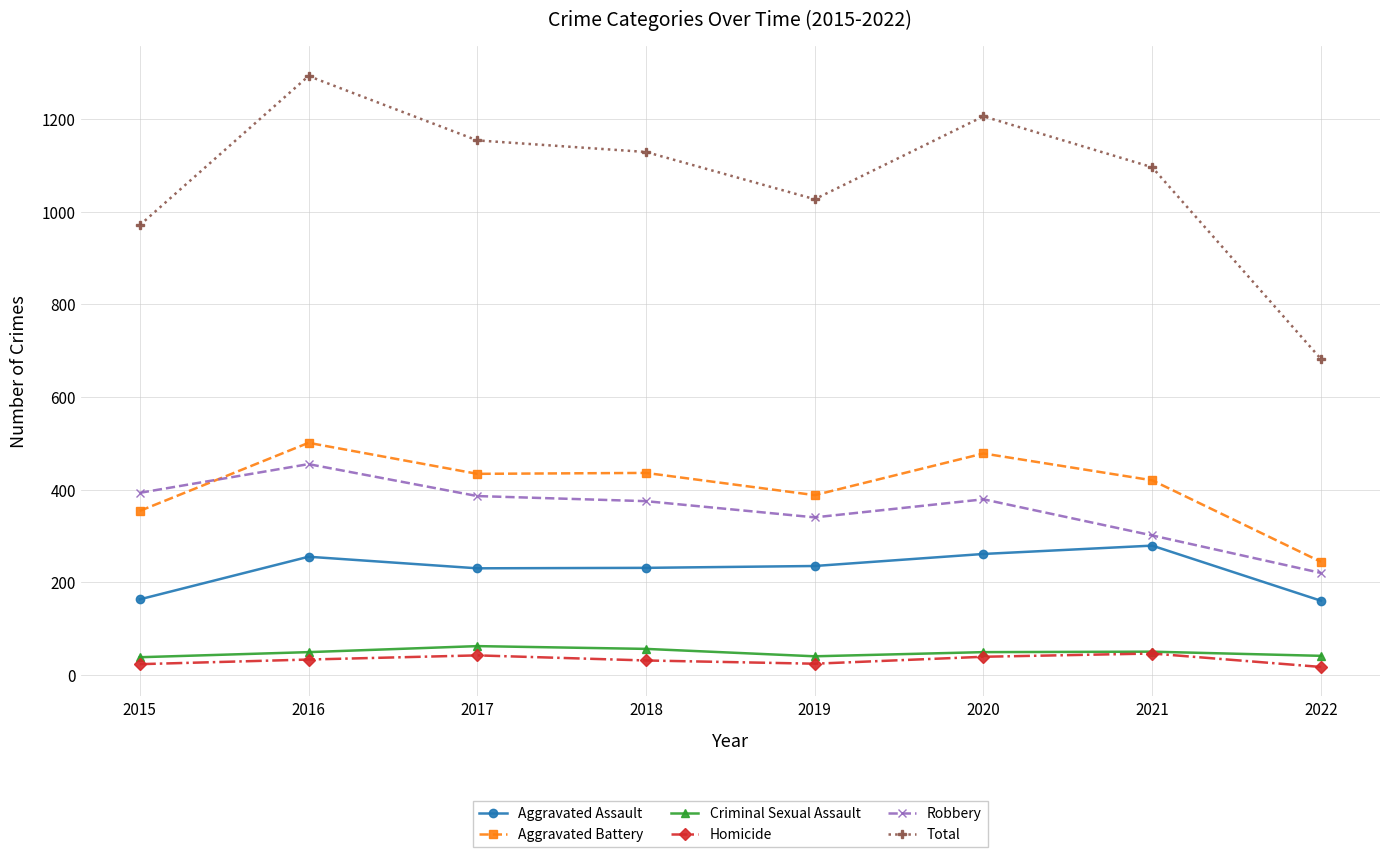

Which series has the widest spread of values?

Total